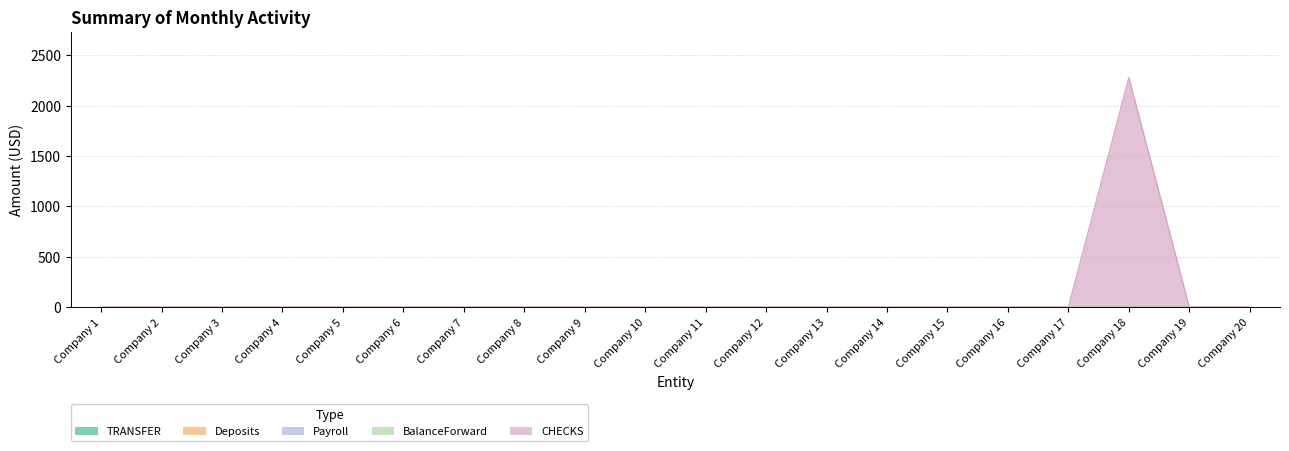

Rank the series by their maximum value, from highest to lowest.

CHECKS, TRANSFER, Deposits, Payroll, BalanceForward